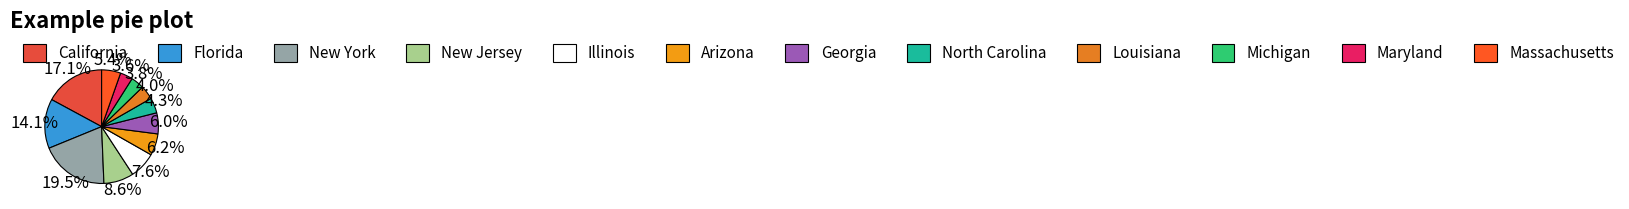

Is it true that Georgia is 1% of the pie?

False